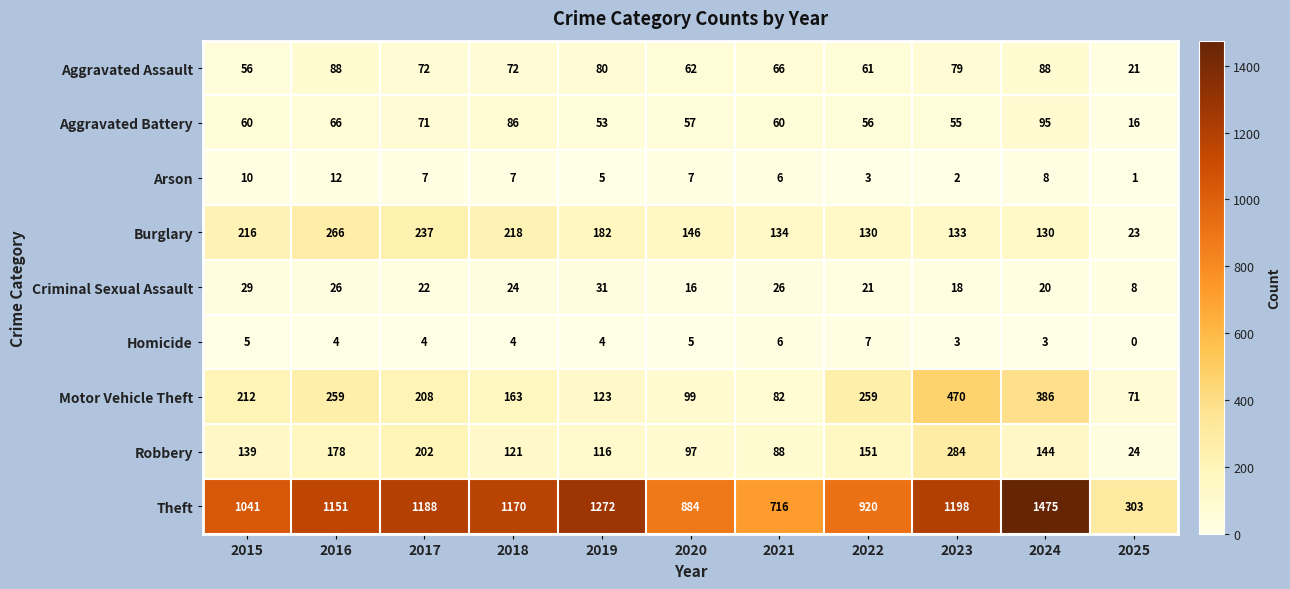

The value of Aggravated Assault at 2016 is 118. True or false?

False